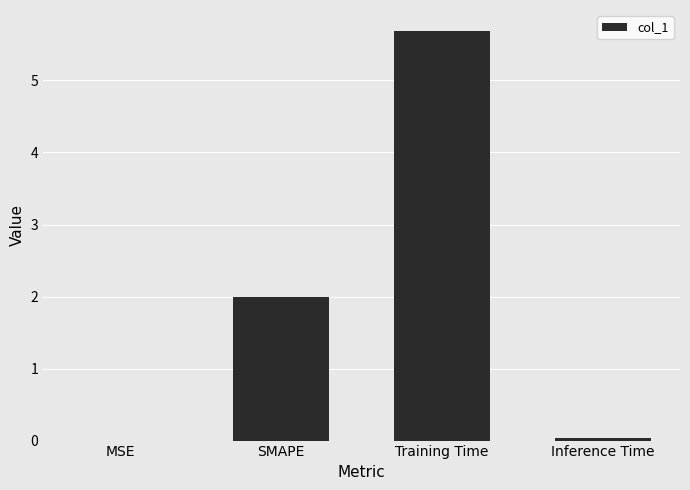

What is the sum of all values?

7.7